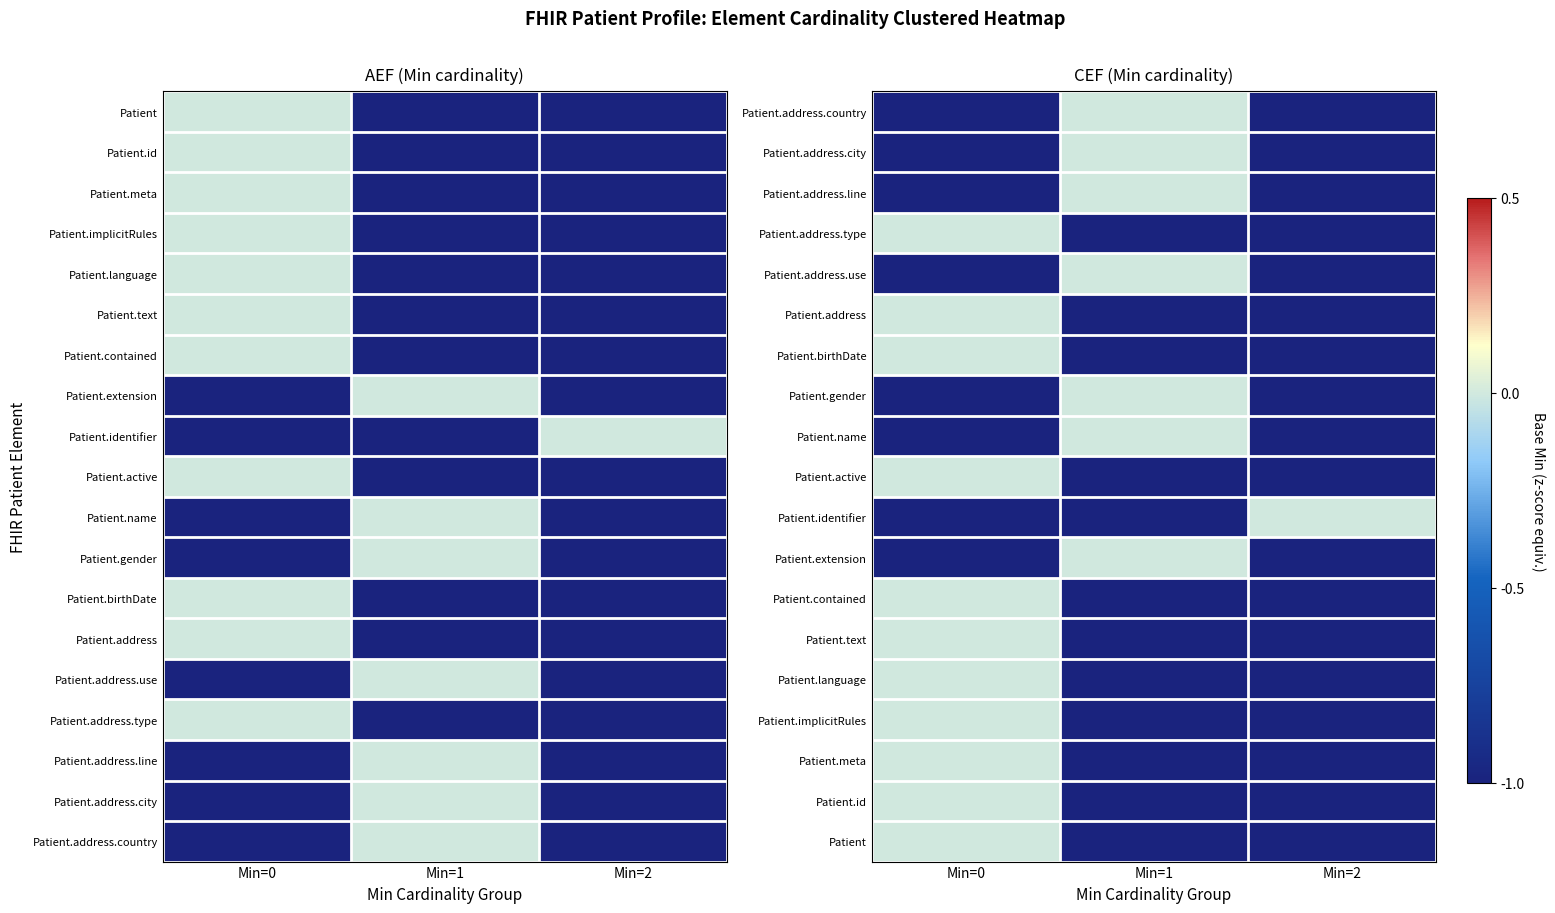

What is the difference between the Patient.address.city values at Min=2 and Min=1?

1